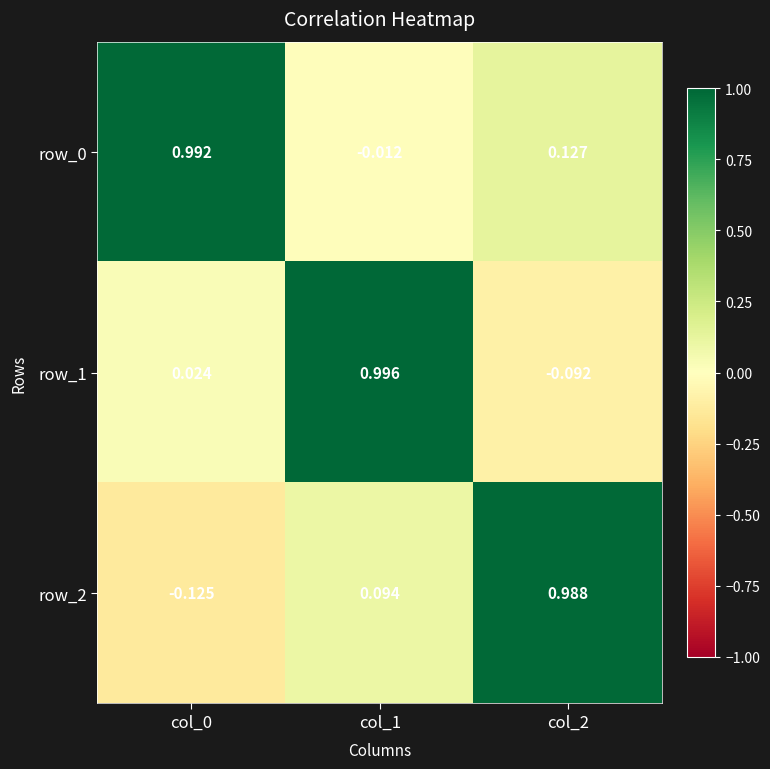

Is the value of row_0 at col_0 greater than the value of row_1 at col_0?

Yes